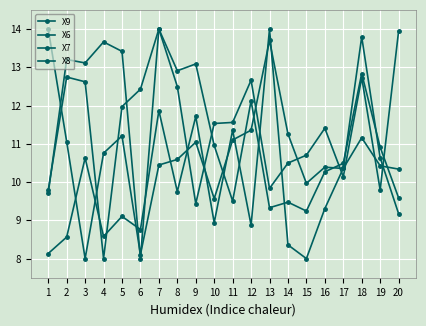

Which label corresponds to the largest value in the chart?

1